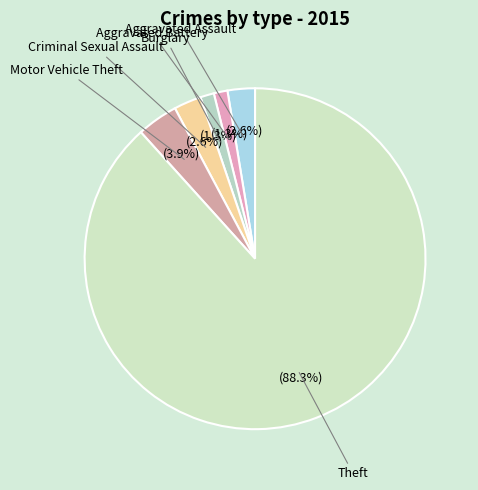

Does any single category account for the majority?

Yes